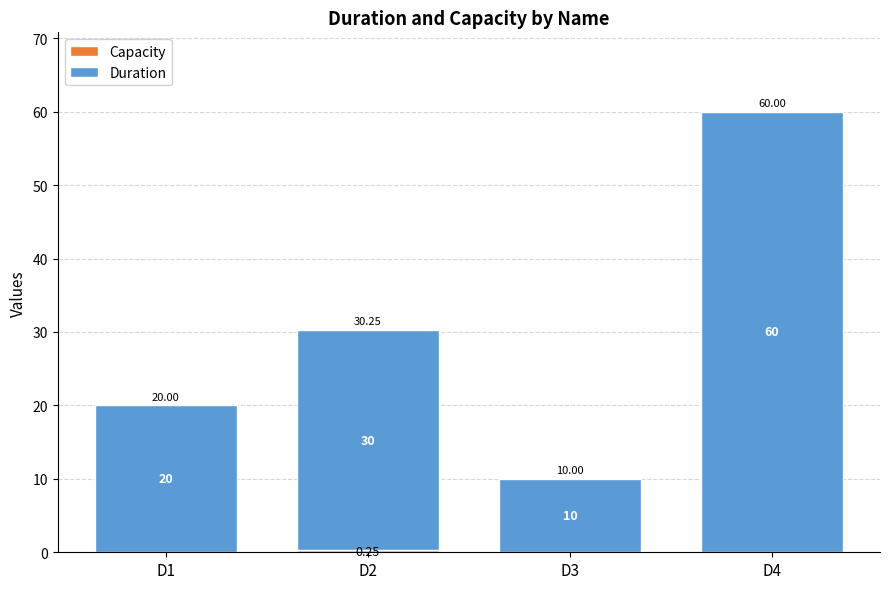

What is the total value across all series at D1?

20.0